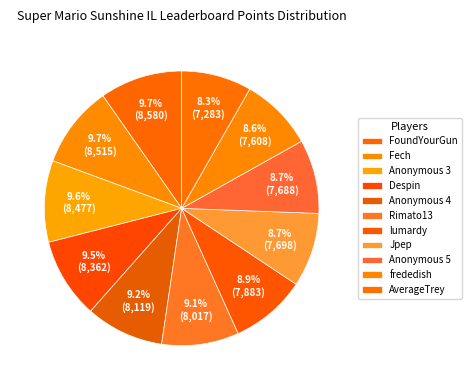

True or false: Fech accounts for 2% of the total.

False